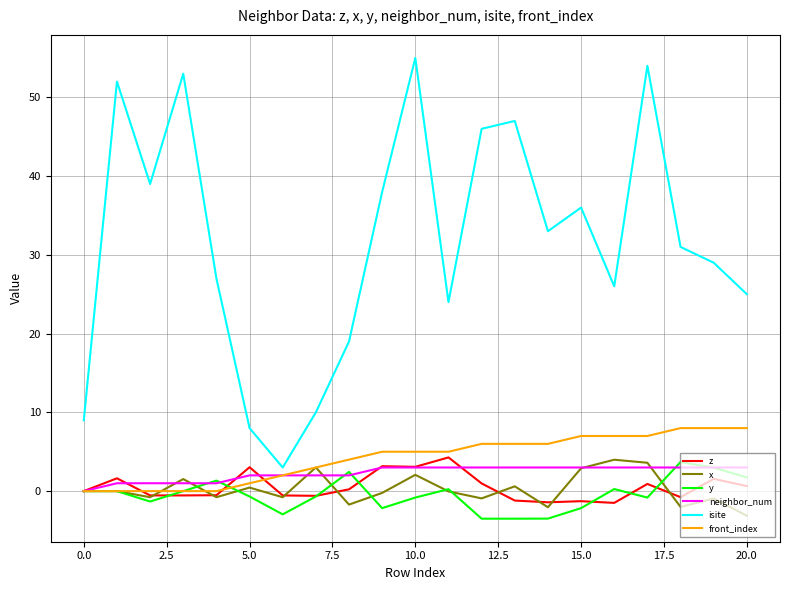

Which series has the widest spread of values?

isite